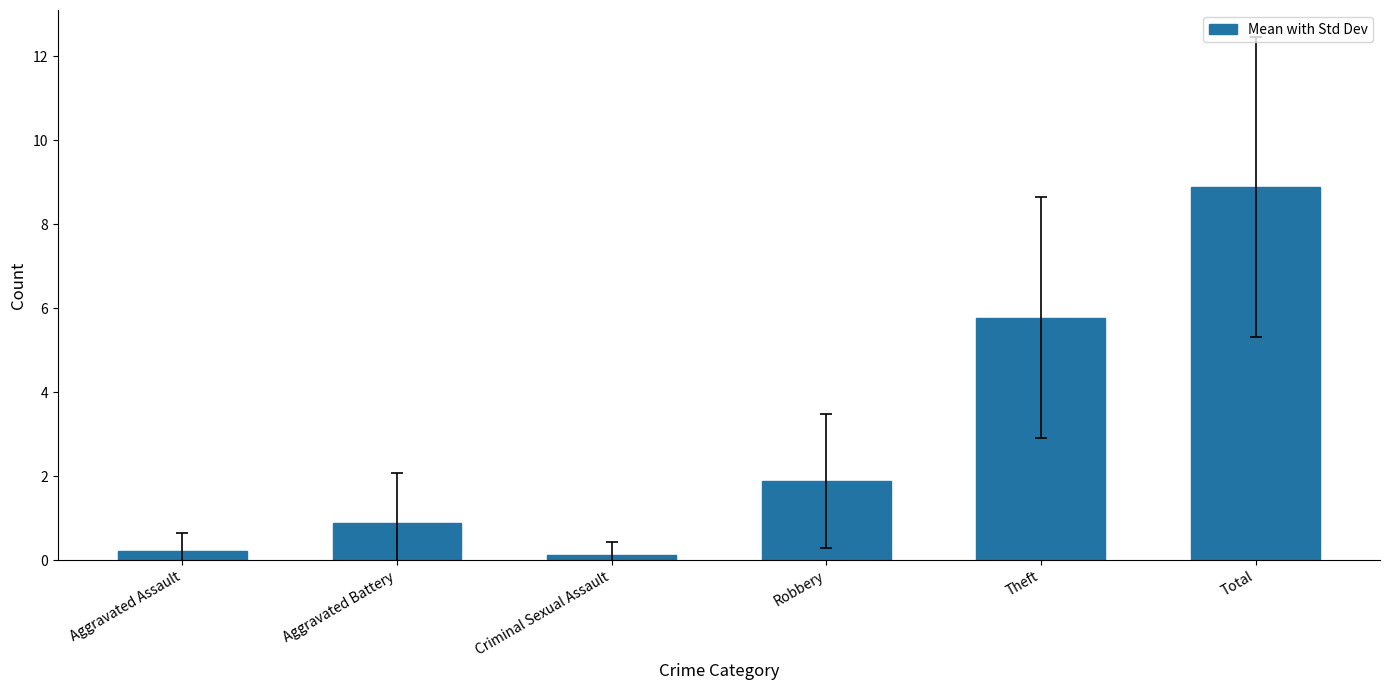

Count the number of data series in this chart.

1